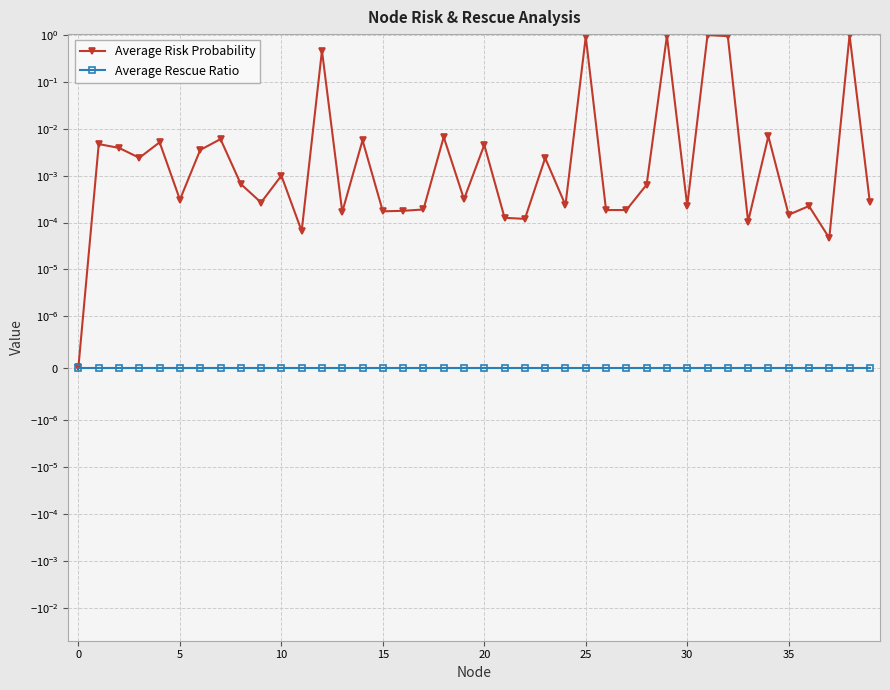

Rank the series by their maximum value, from highest to lowest.

Average Risk Probability, Average Rescue Ratio